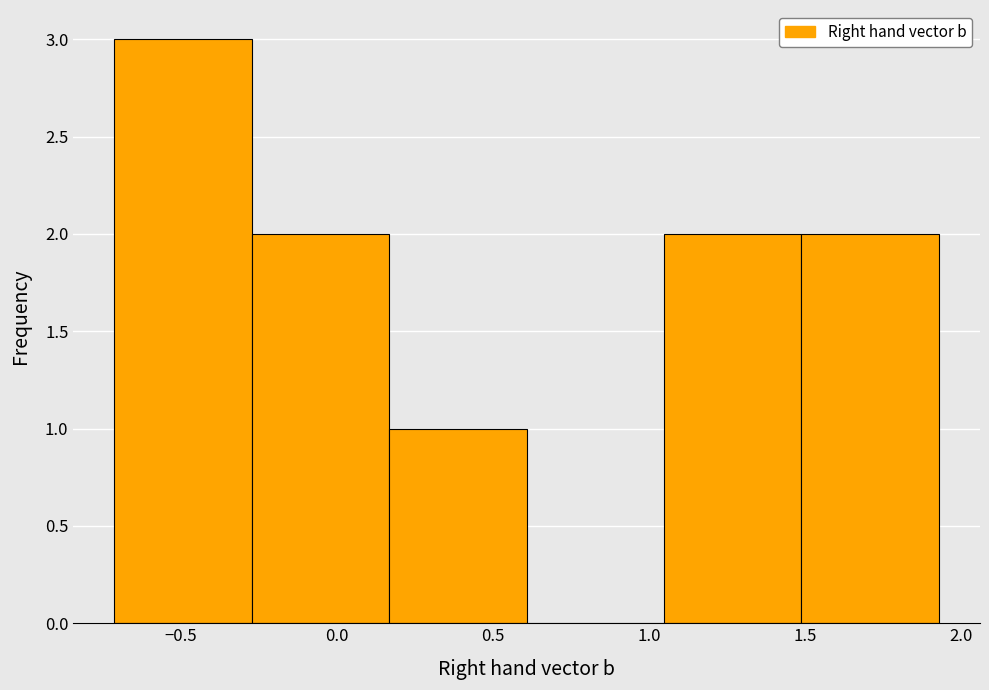

Reading left to right, transcribe this chart: for each bar, give the range it covers on the x-axis and its height. Neither the bar edges nor the heights are printed on the chart, so give them approximately, as read against the axes.

-0.70 to -0.25: 3
-0.25 to 0.15: 2
0.15 to 0.60: 1
0.60 to 1.05: 0
1.05 to 1.50: 2
1.50 to 1.95: 2